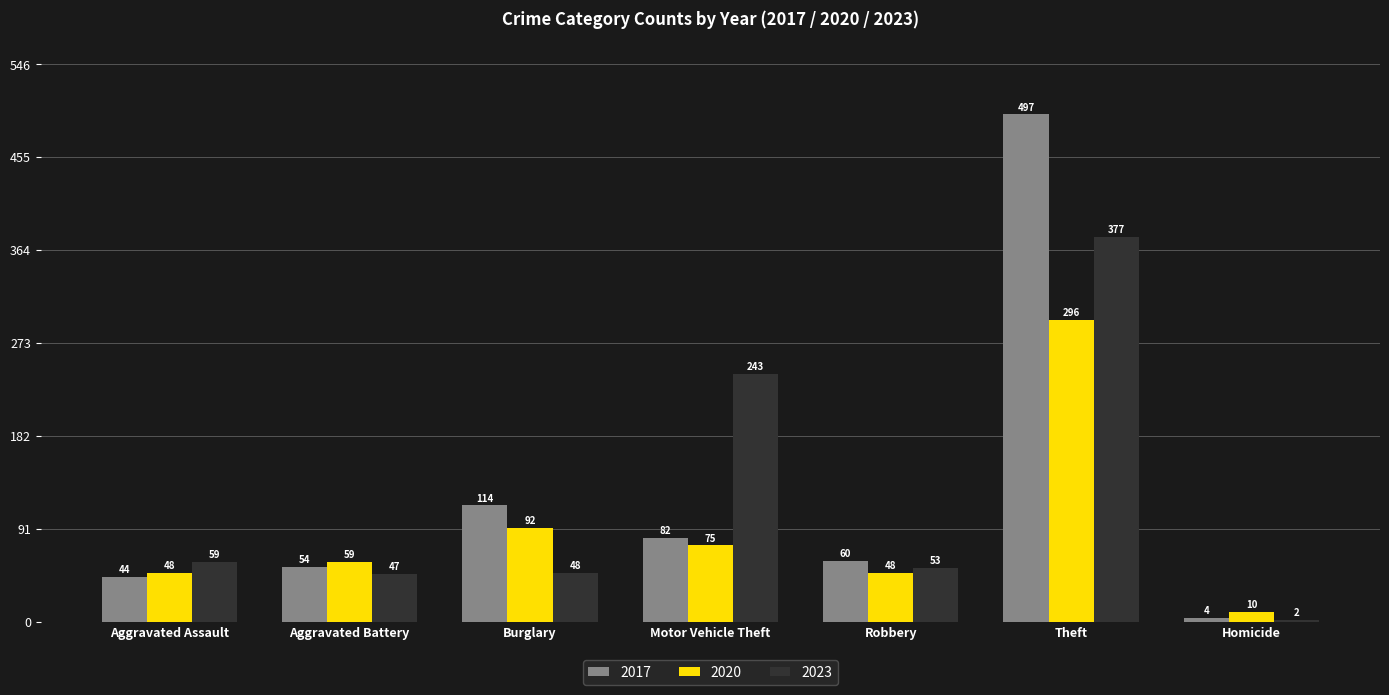

Does the chart contain any negative values?

No